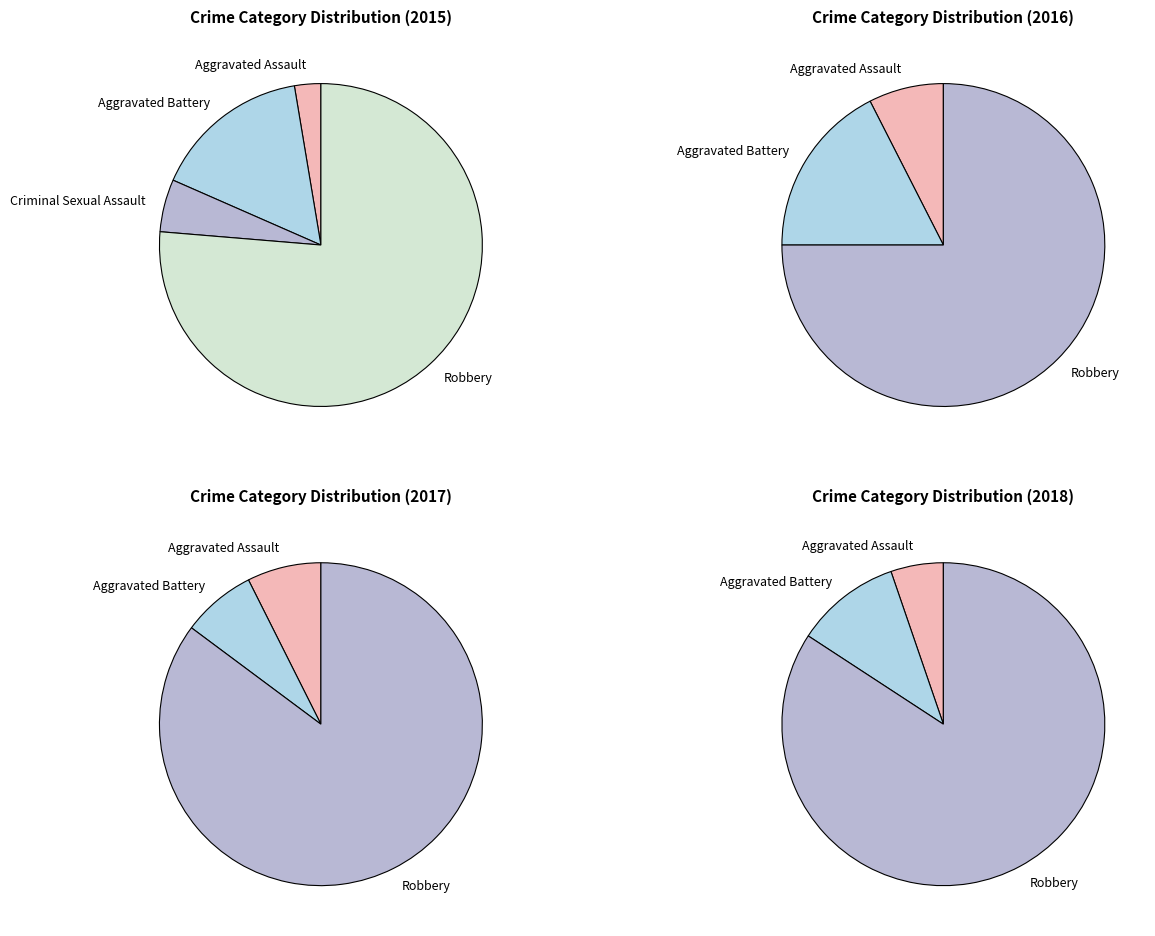

Which slice is the largest?

Robbery